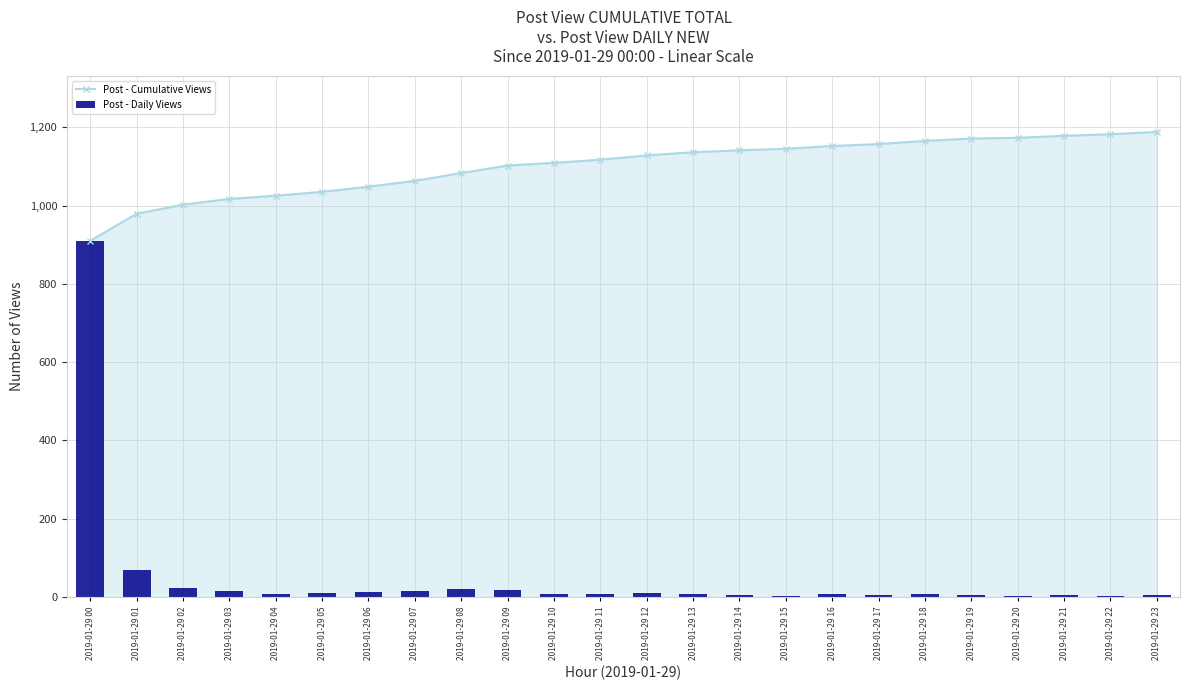

Reading left to right, list all the values displayed in this chart.

Post - Cumulative Views: 910	979	1002	1017	1025	1035	1048	1063	1083	1102	1109	1117	1128	1136	1141	1145	1152	1157	1165	1171	1173	1178	1182	1188
Post - Daily Views: 910	69	23	15	8	10	13	15	20	19	7	8	11	8	5	4	7	5	8	6	2	5	4	6